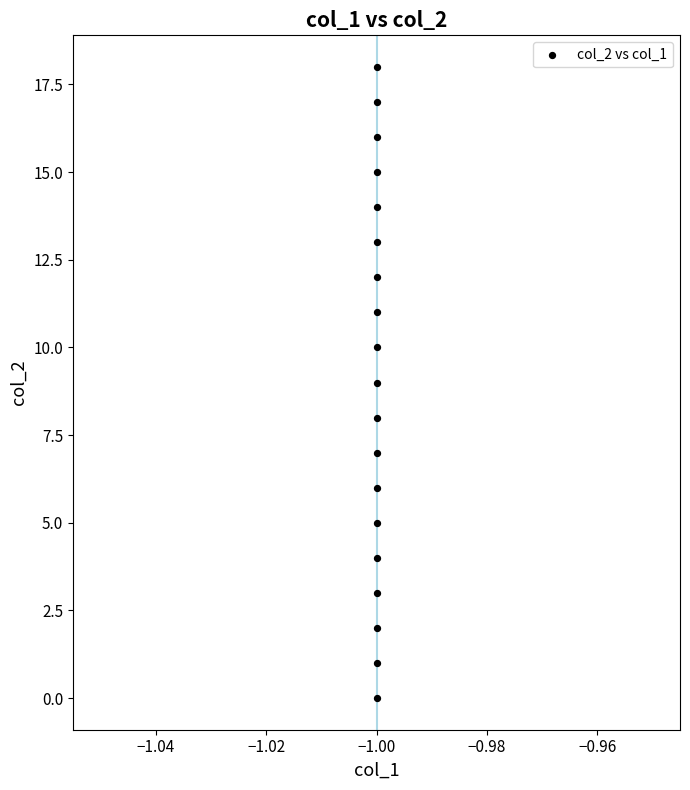

What is the range of Y values (max minus min)?

18